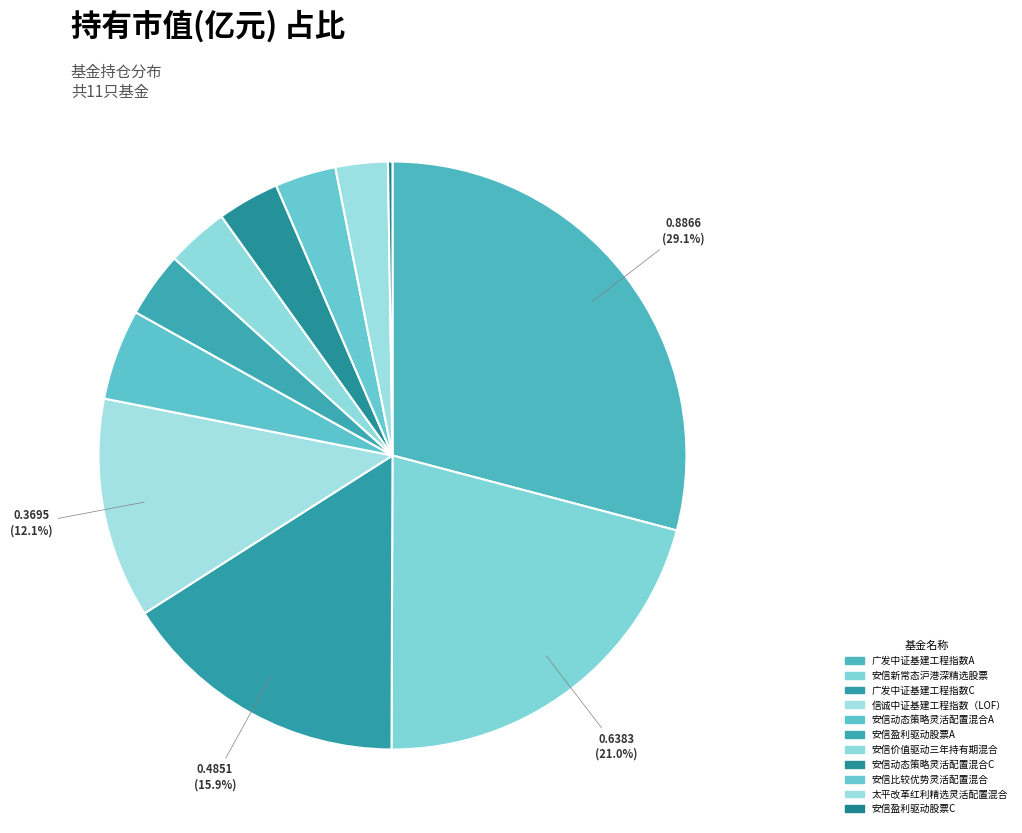

What is the total percentage of 安信新常态沪港深精选股票 and 安信价值驱动三年持有期混合?

24.4%